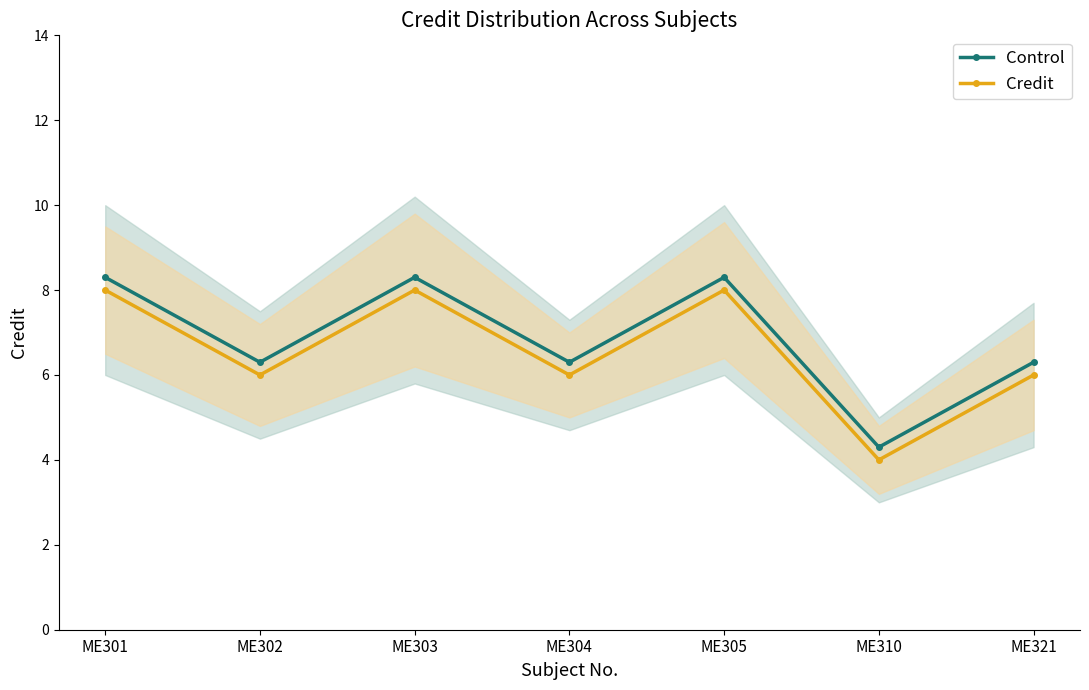

What are all the series names shown in the legend?

Control, Credit